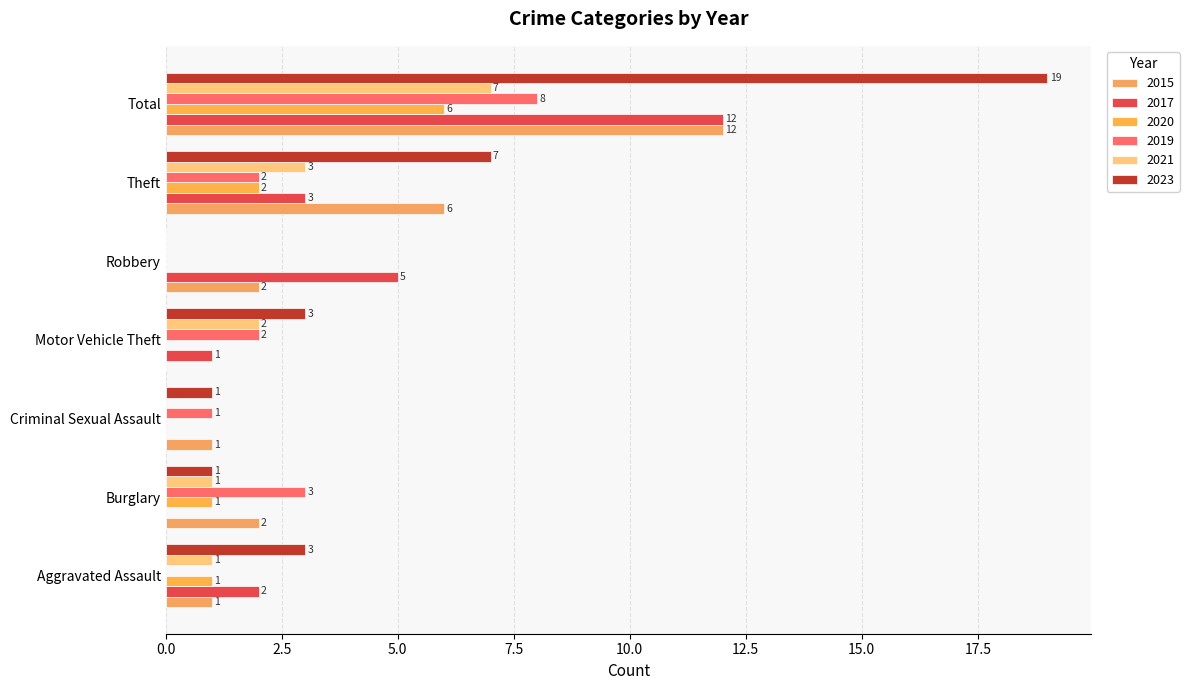

How many series are shown in this chart?

6